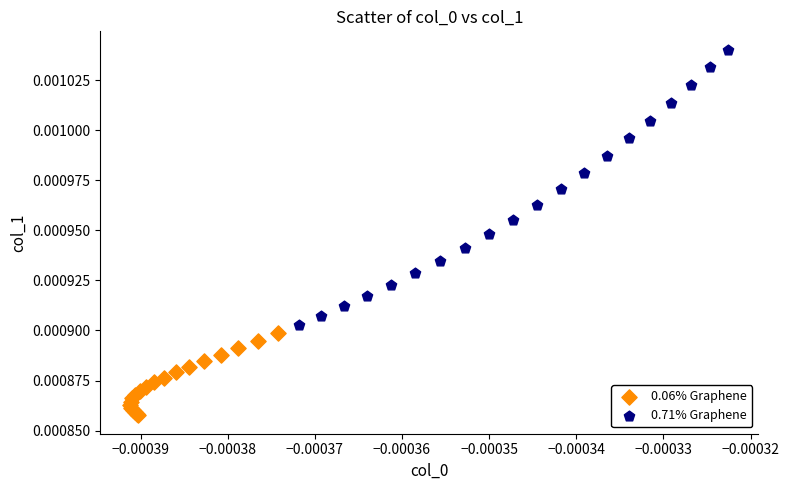

Which series has the largest Y range (max minus min)?

0.71% Graphene